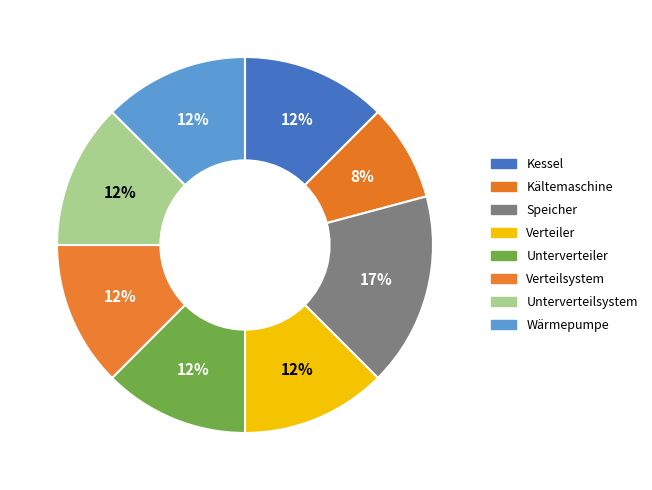

The Kessel slice represents 20% of the pie. True or false?

False